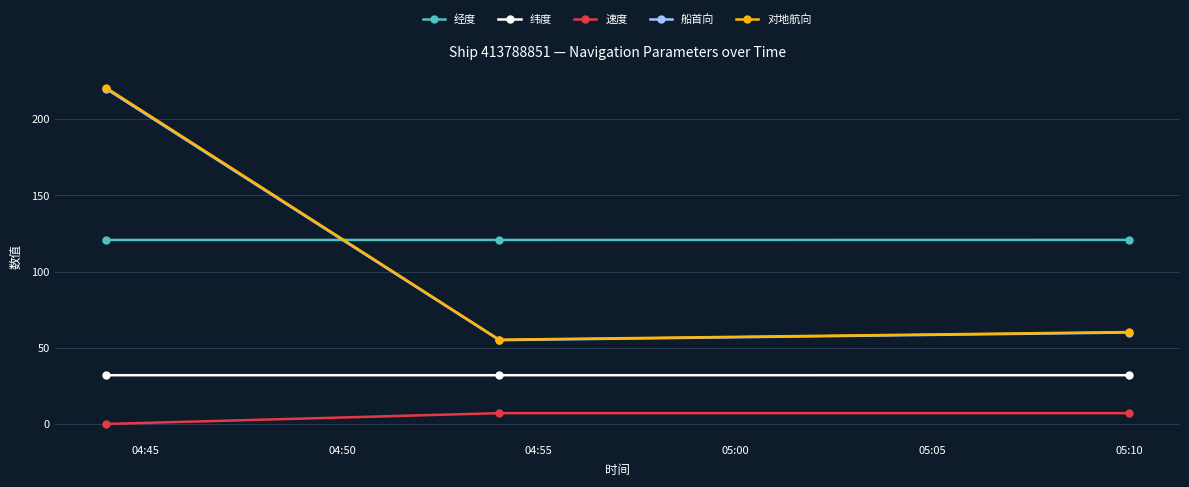

What are all the series names shown in the legend?

经度, 纬度, 速度, 船首向, 对地航向